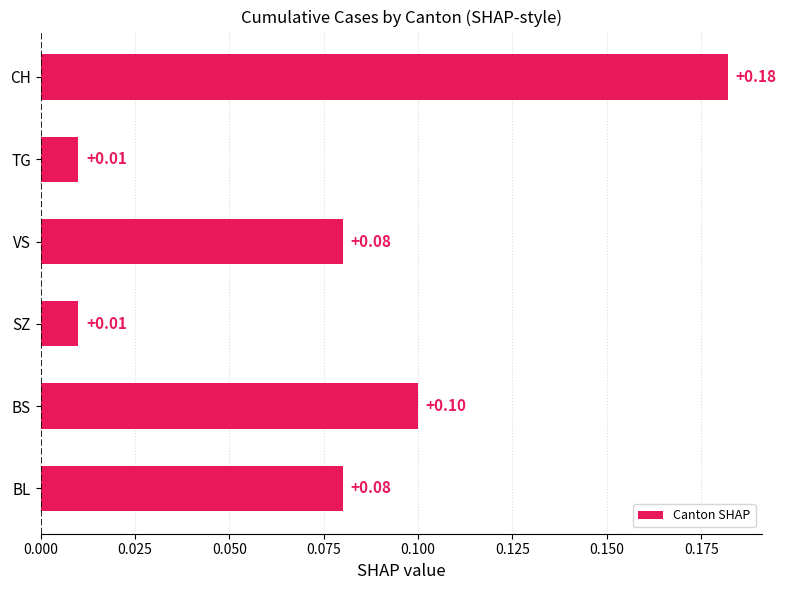

What is the sum of all values?

0.5